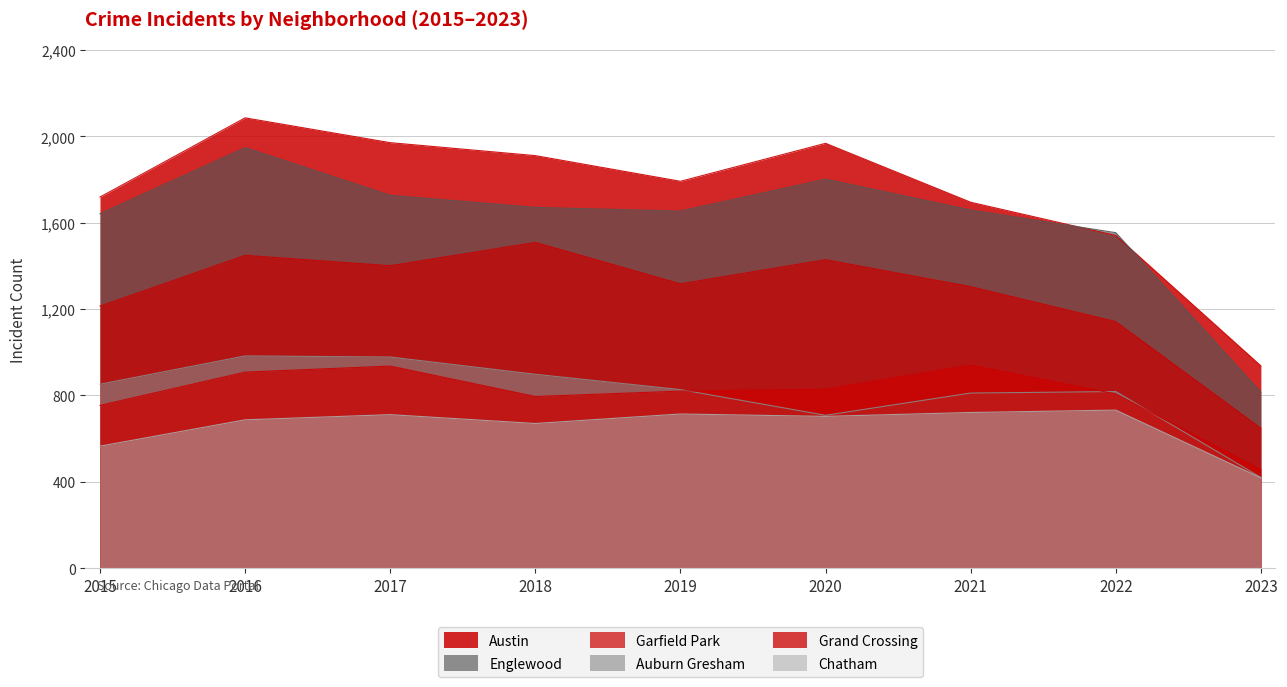

Rank the categories by Austin value from highest to lowest.

2016, 2017, 2020, 2018, 2019, 2015, 2021, 2022, 2023